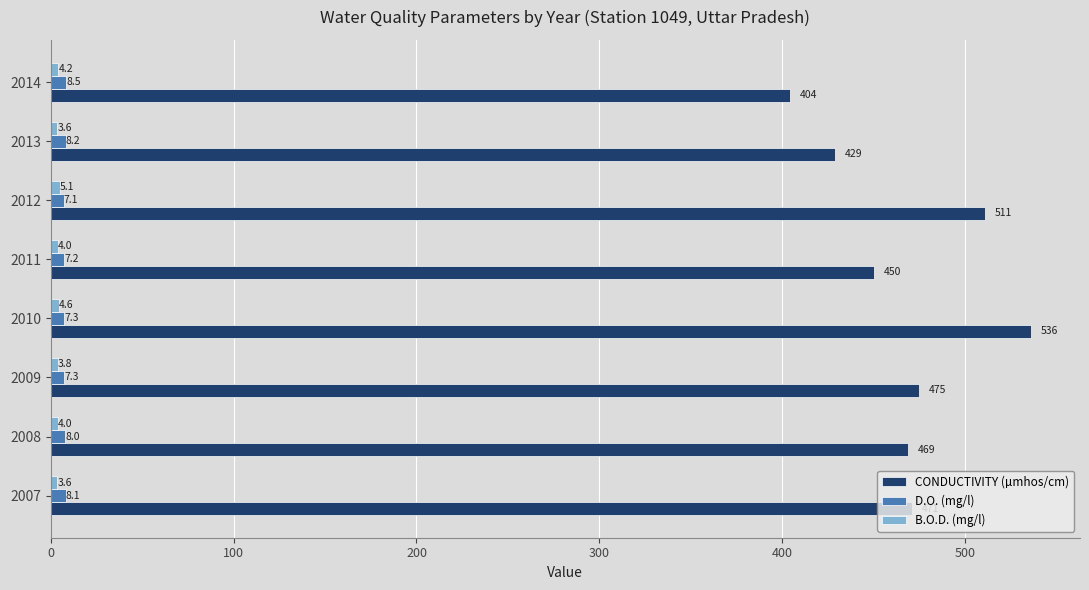

Which series has the largest range (max minus min)?

CONDUCTIVITY (µmhos/cm)